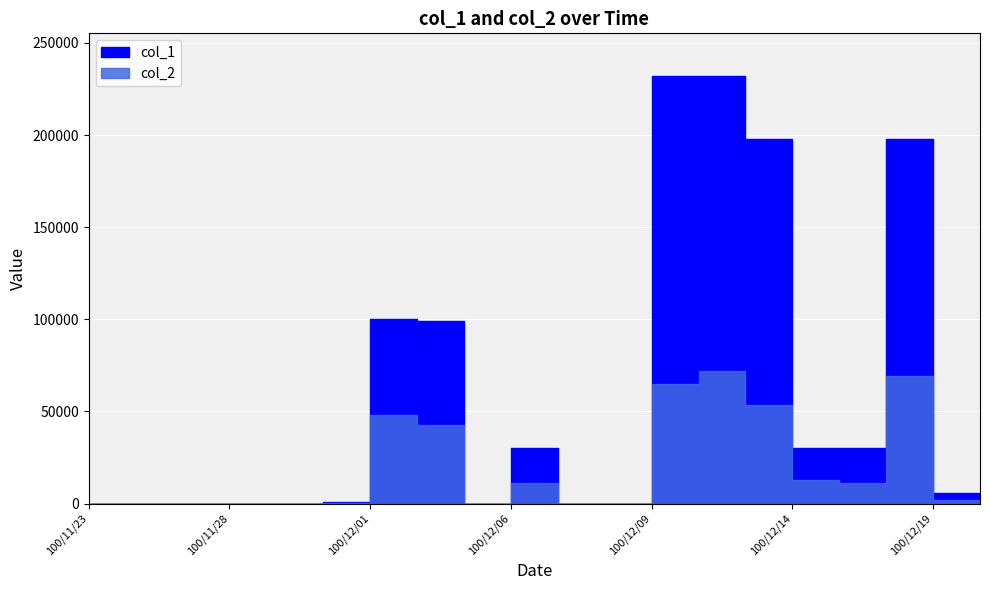

Rank the series at 100/12/14 from lowest to highest value.

col_2, col_1